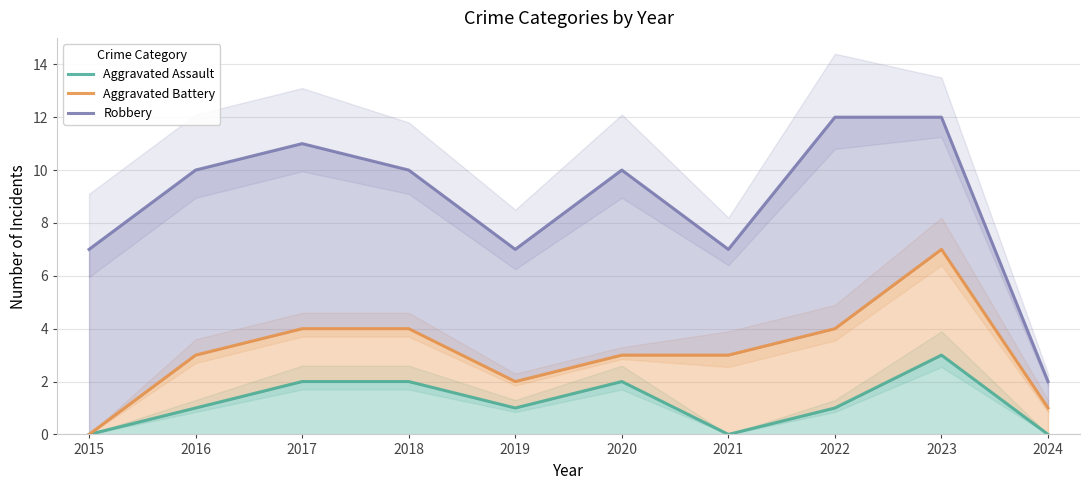

True or false: Aggravated Assault and Aggravated Battery cross at least once.

False